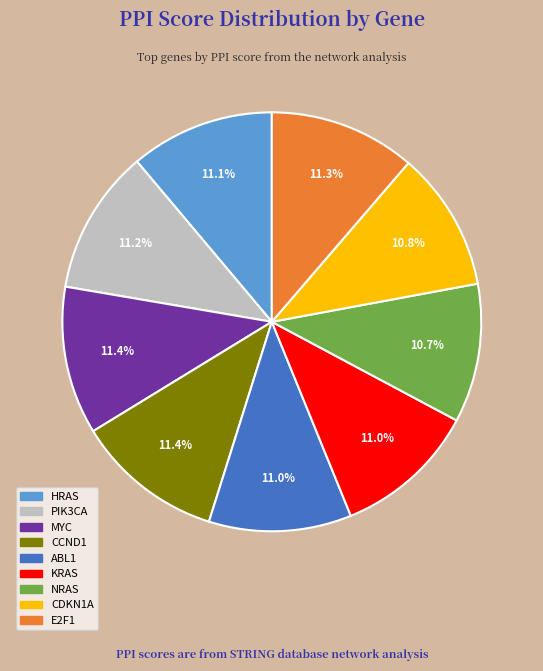

Is HRAS the majority of the pie?

No